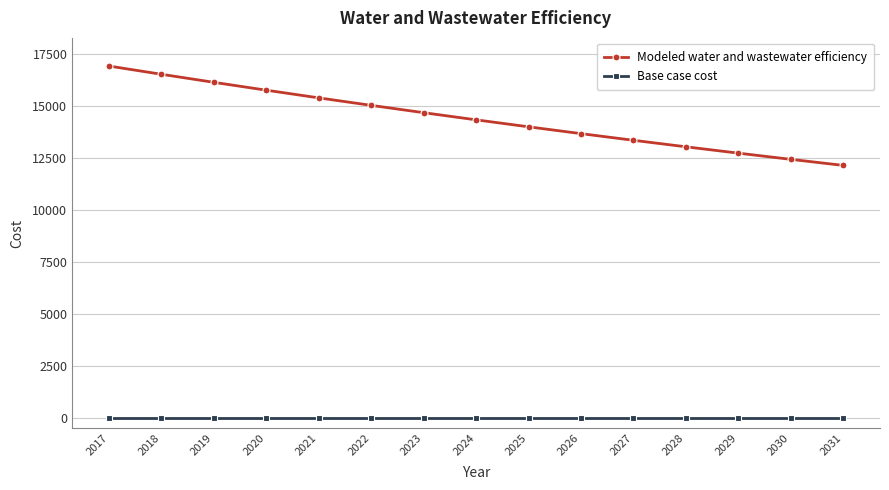

What is the maximum value shown in the chart?

16941.0